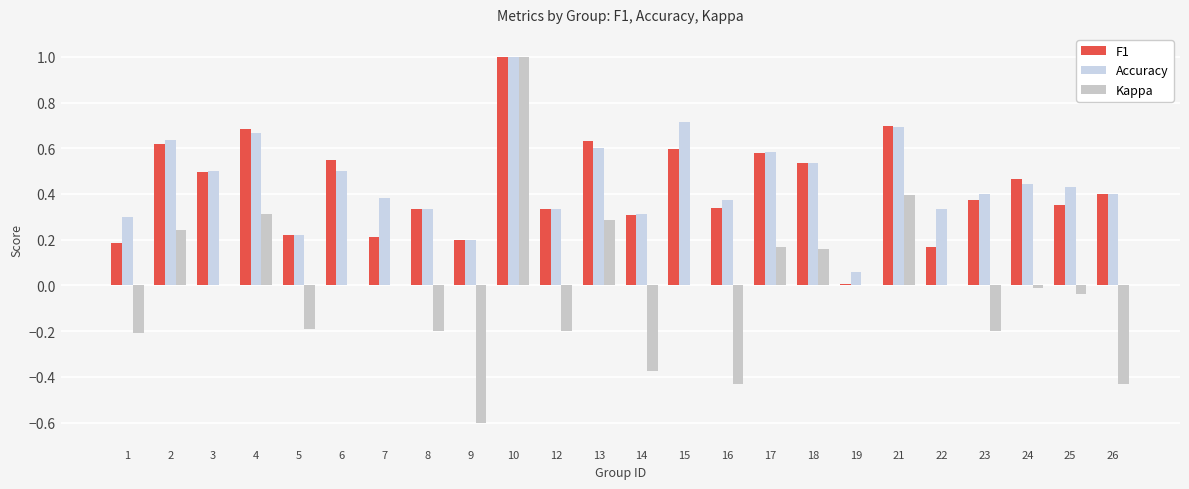

Does the chart contain stacked bars?

No